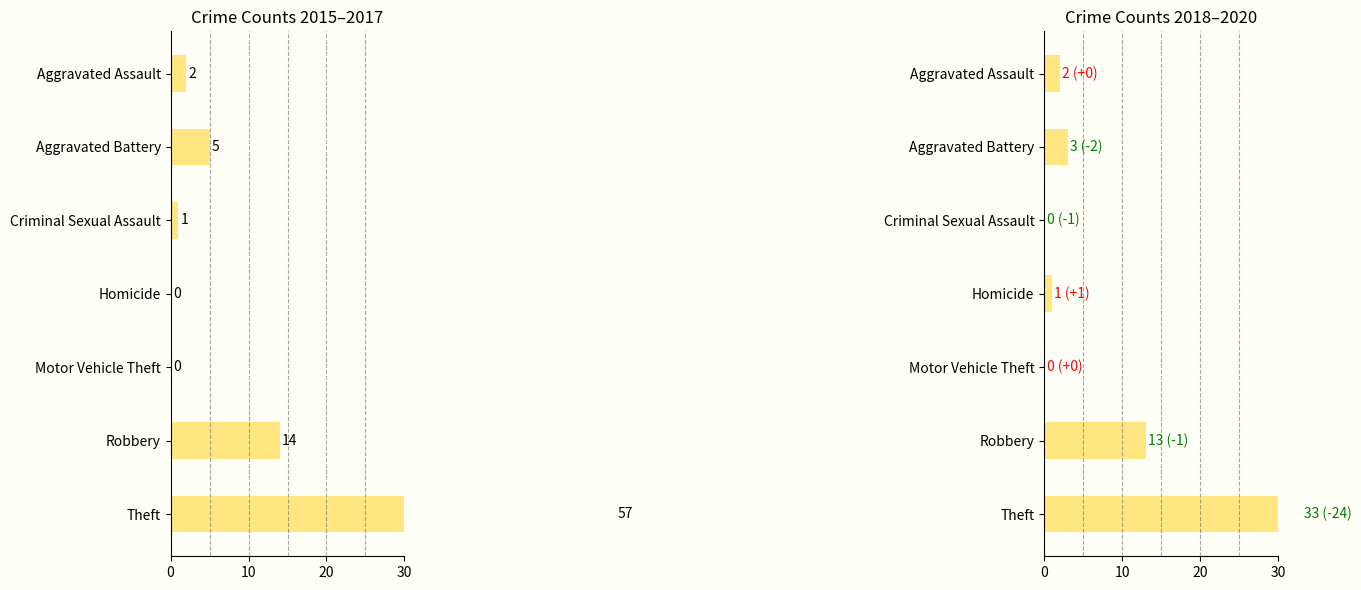

List the series in order of their peak value, highest first.

2015-2017 Total, 2018-2020 Total